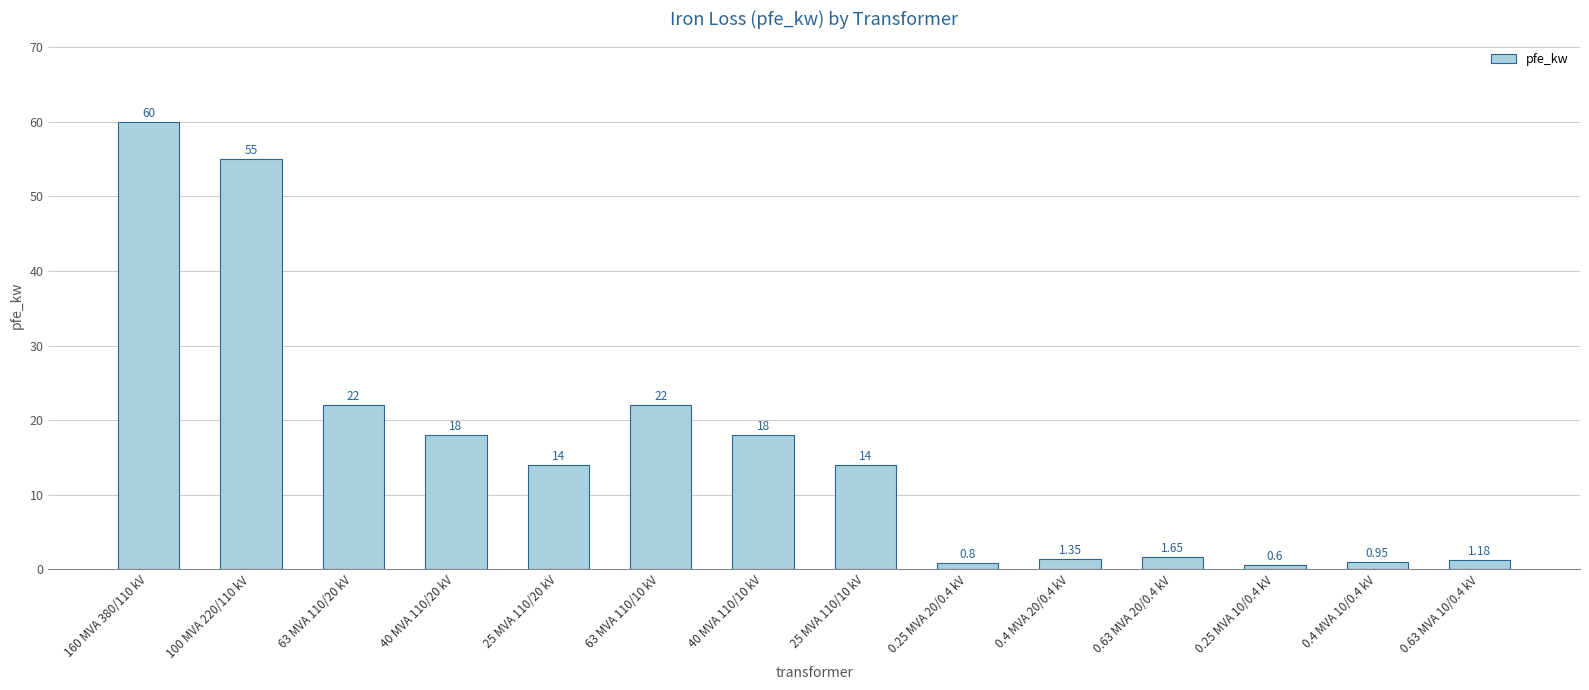

What is the difference between the values at 63 MVA 110/20 kV and 25 MVA 110/20 kV?

8.0